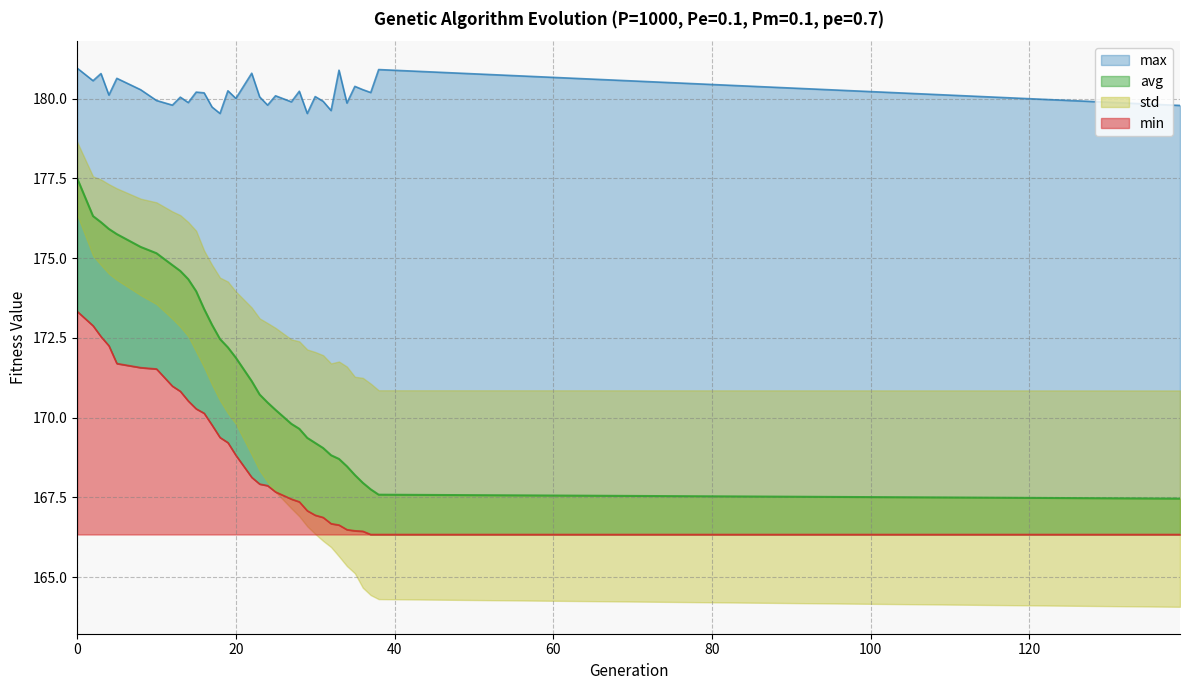

Does the chart have visible grid lines?

Yes